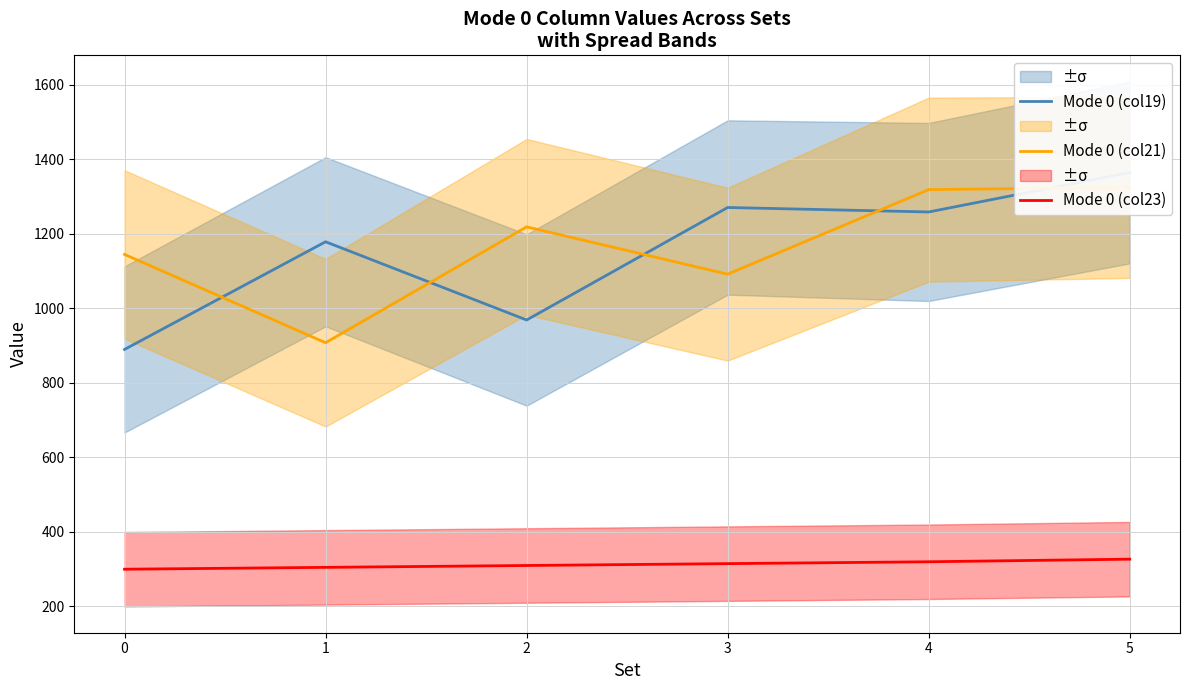

What is the average value of the Mode 0 (col23) series?

313